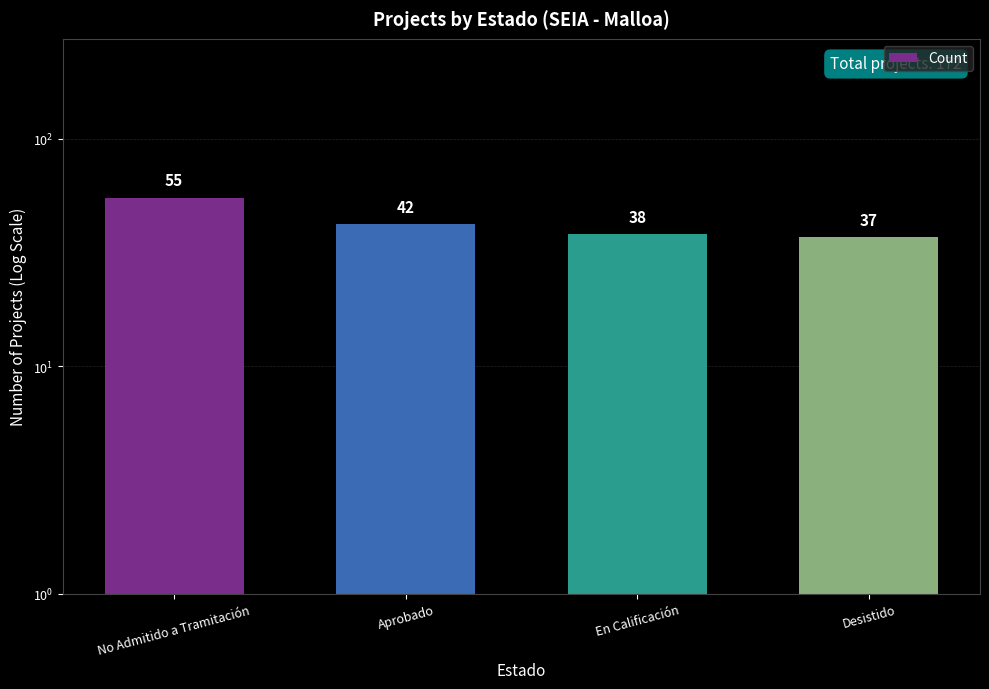

What is the greatest value displayed?

55